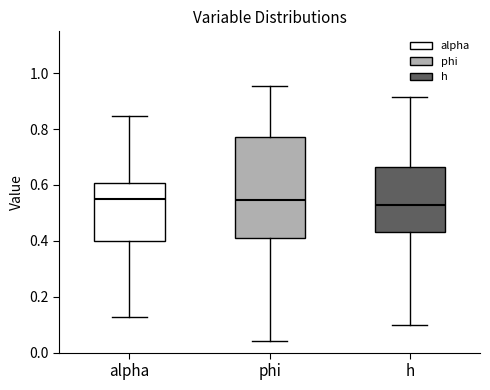

Reading left to right, read every box against the y-axis: the position of its median line, the range the box covers, and the ends of its whiskers. The values are not printed on the chart, so give them approximately, as read against the axis.

alpha: median 0.56, box 0.40 to 0.60, whiskers 0.12 to 0.84
phi: median 0.54, box 0.42 to 0.78, whiskers 0.04 to 0.96
h: median 0.52, box 0.44 to 0.66, whiskers 0.10 to 0.92